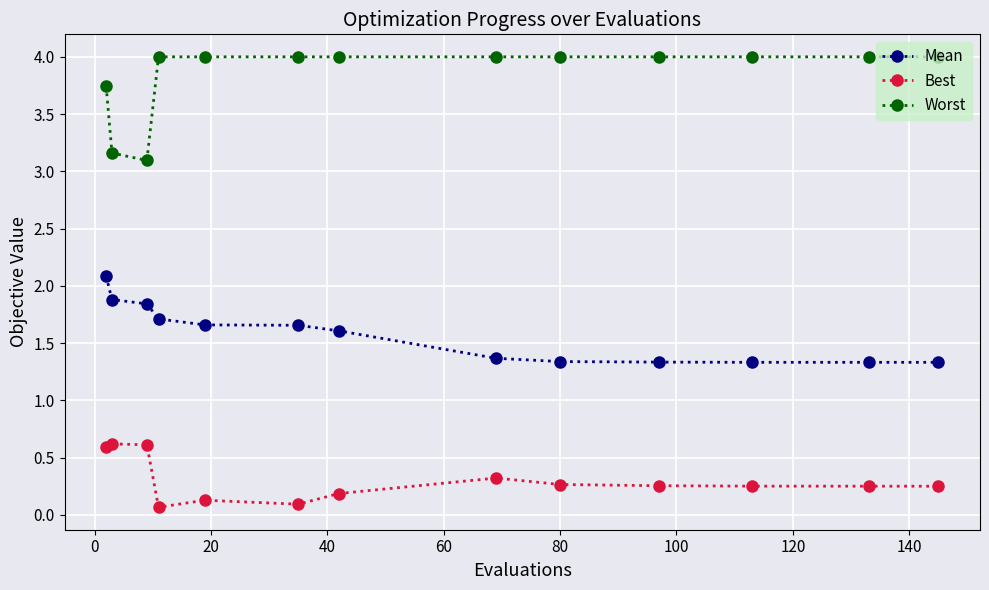

True or false: Best and Worst intersect in this chart.

False